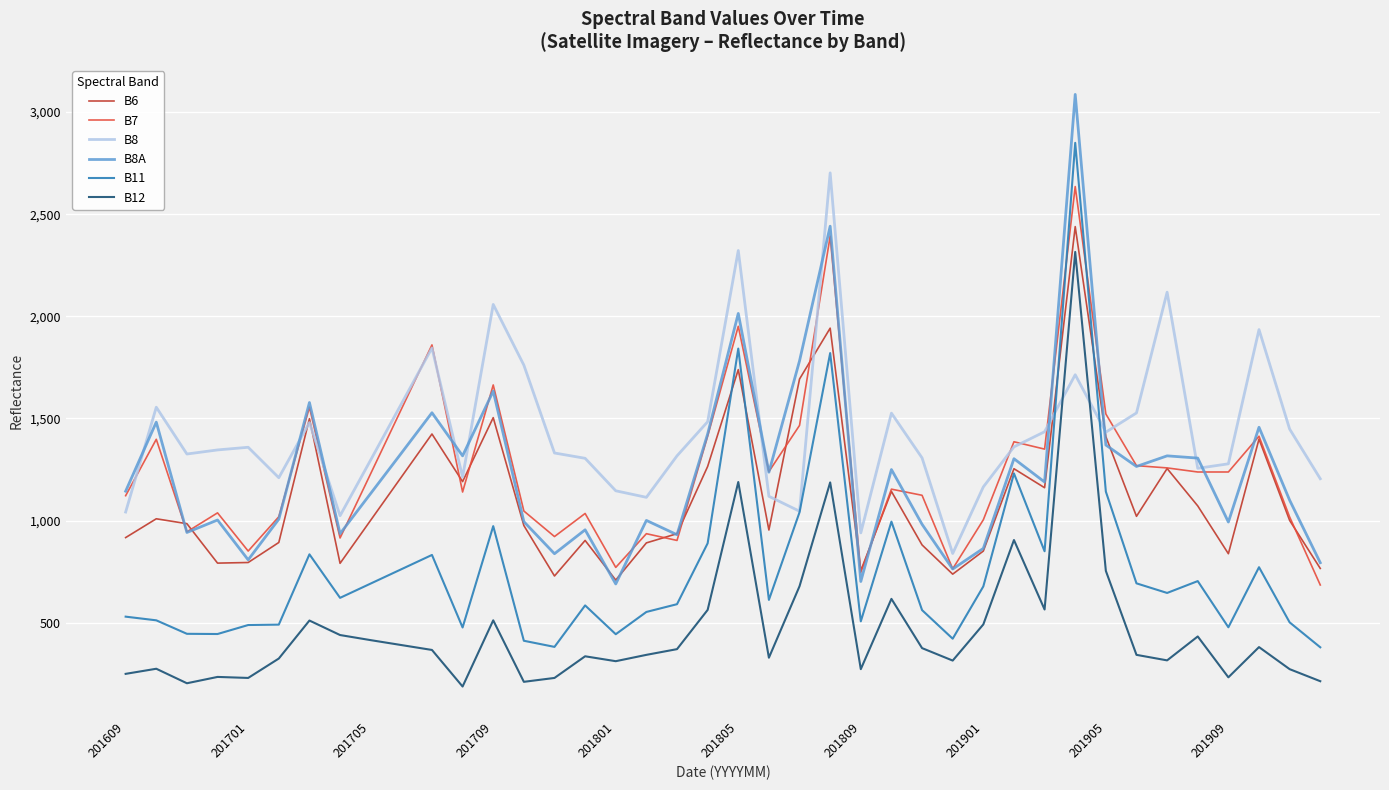

Which series has the widest spread of values?

B11